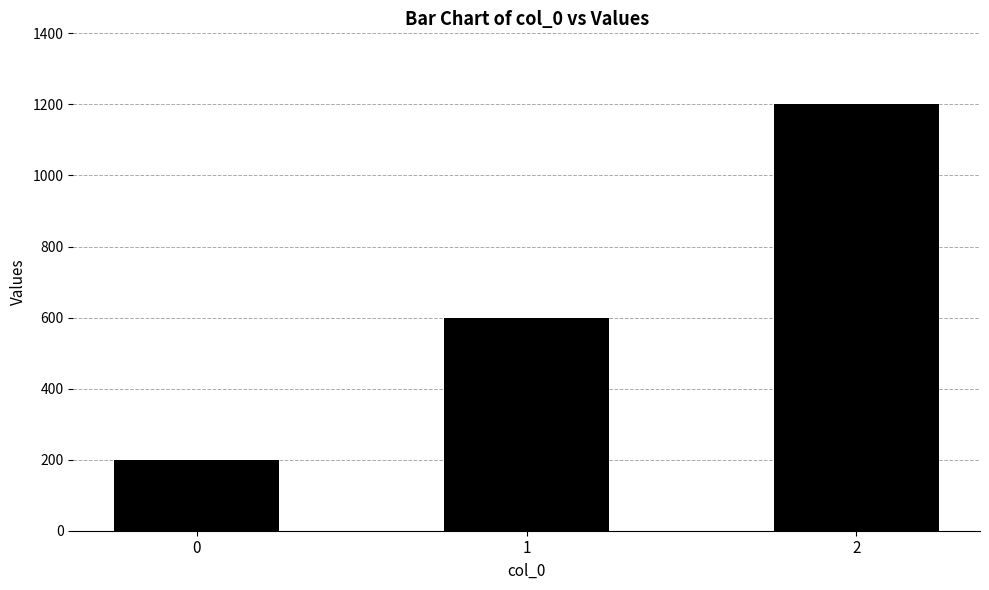

What value does the data have at 2, to the nearest 10?

1200